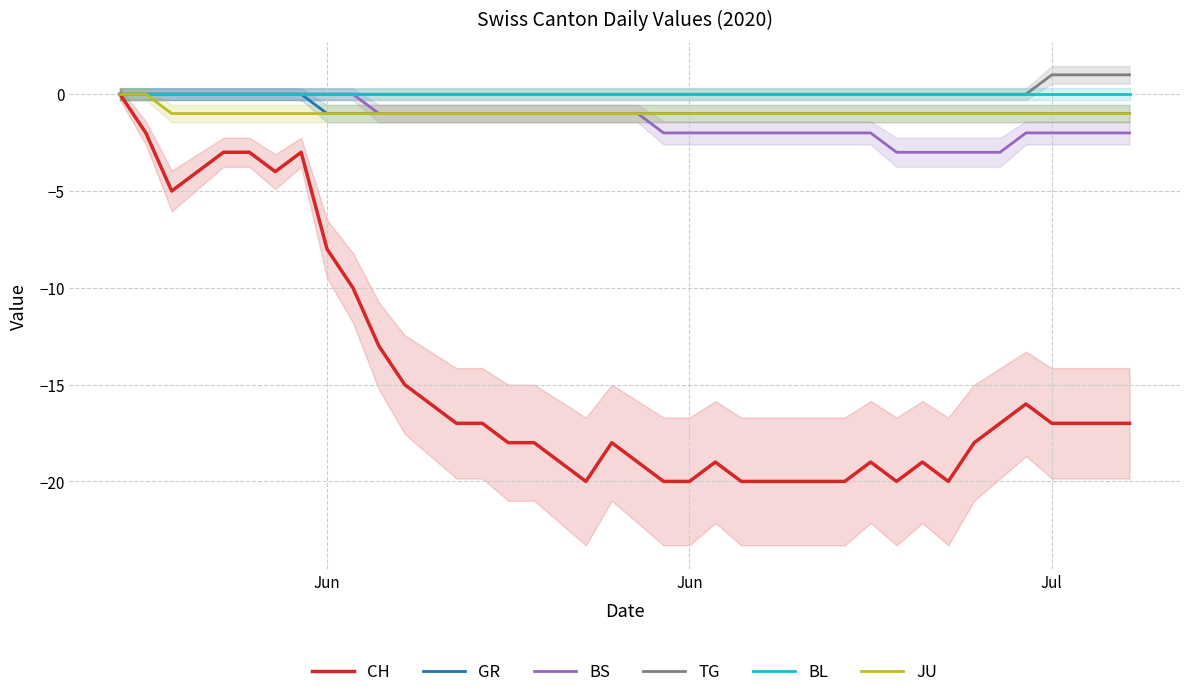

What is the minimum value shown in the chart?

-20